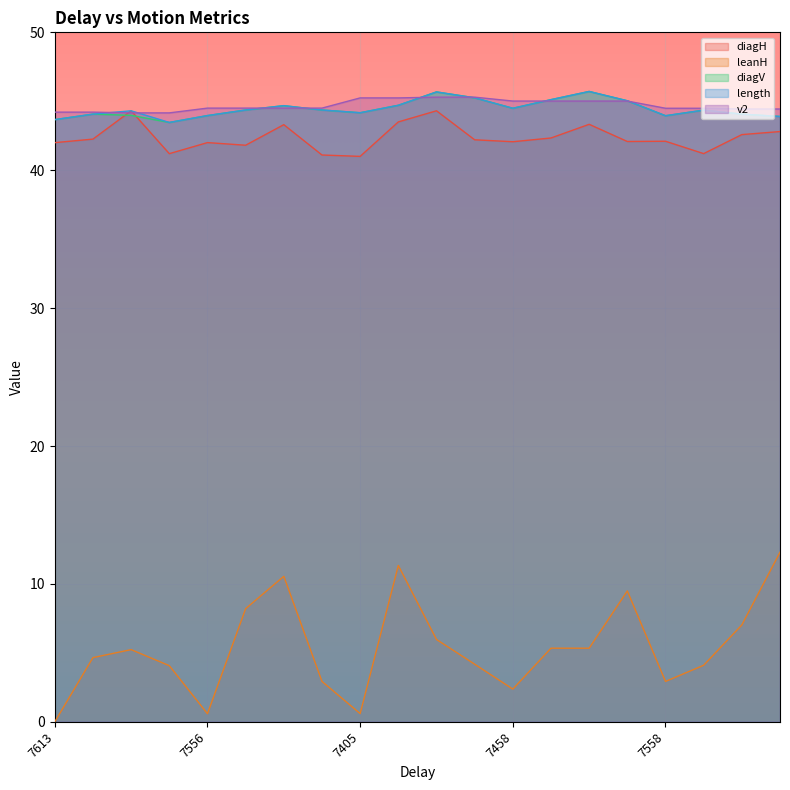

At which label is diagH closest to 42?

7613